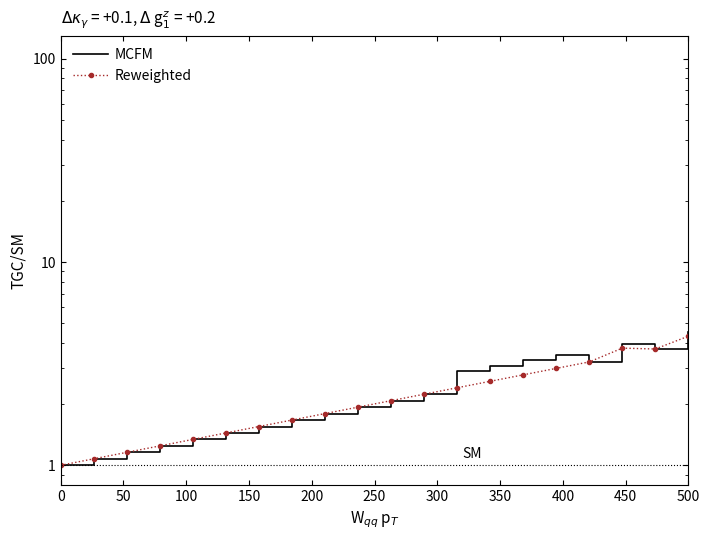

How many lines are shown in the chart?

2